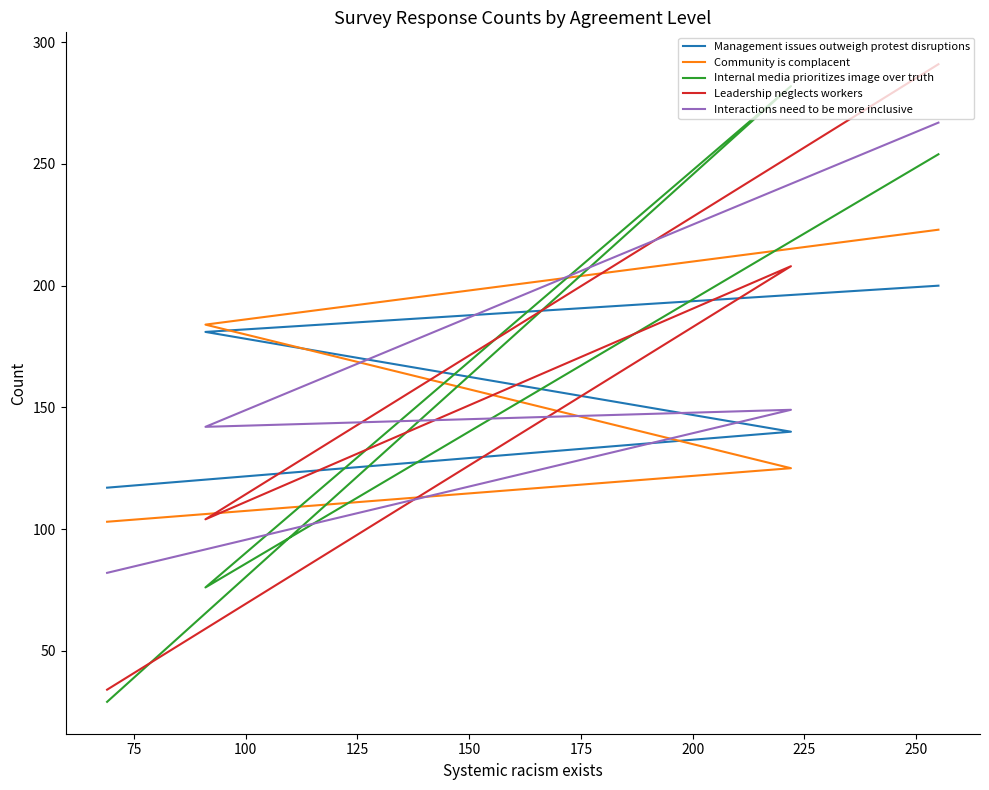

Which series has the widest spread of values?

Leadership neglects workers